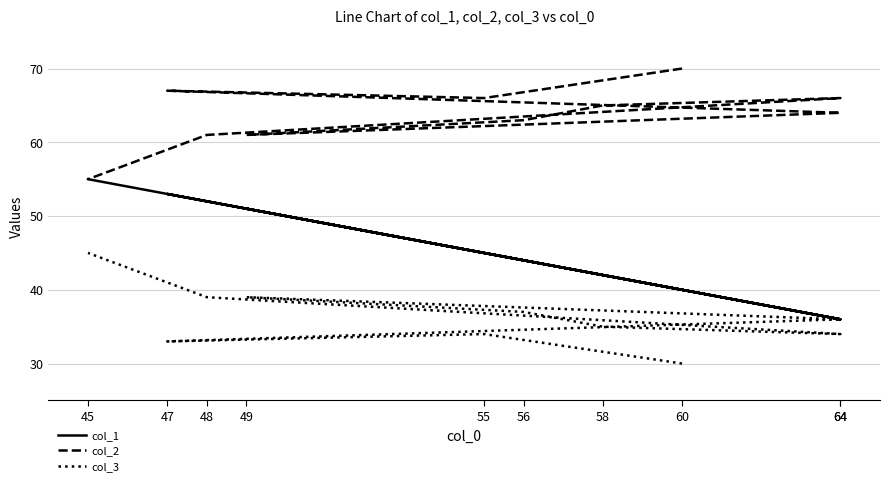

At which category does col_3 reach its first local peak?

55